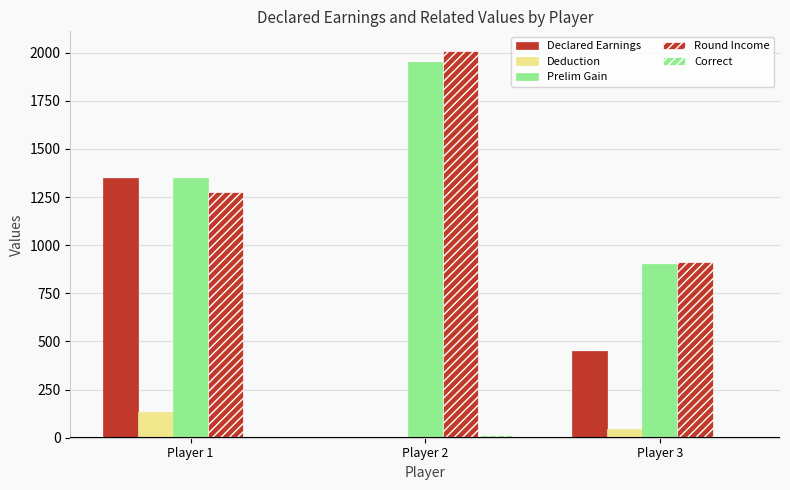

At which category does the chart reach its peak across all series?

Player 2